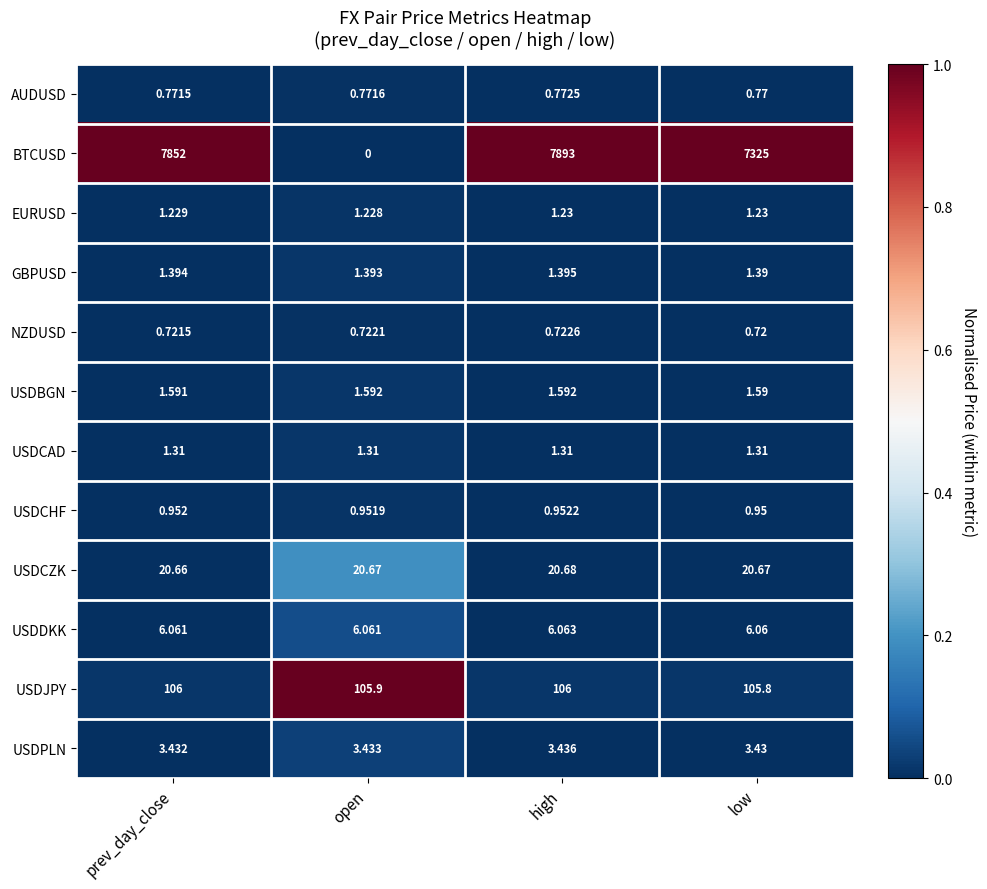

How many data points does each series have?

4